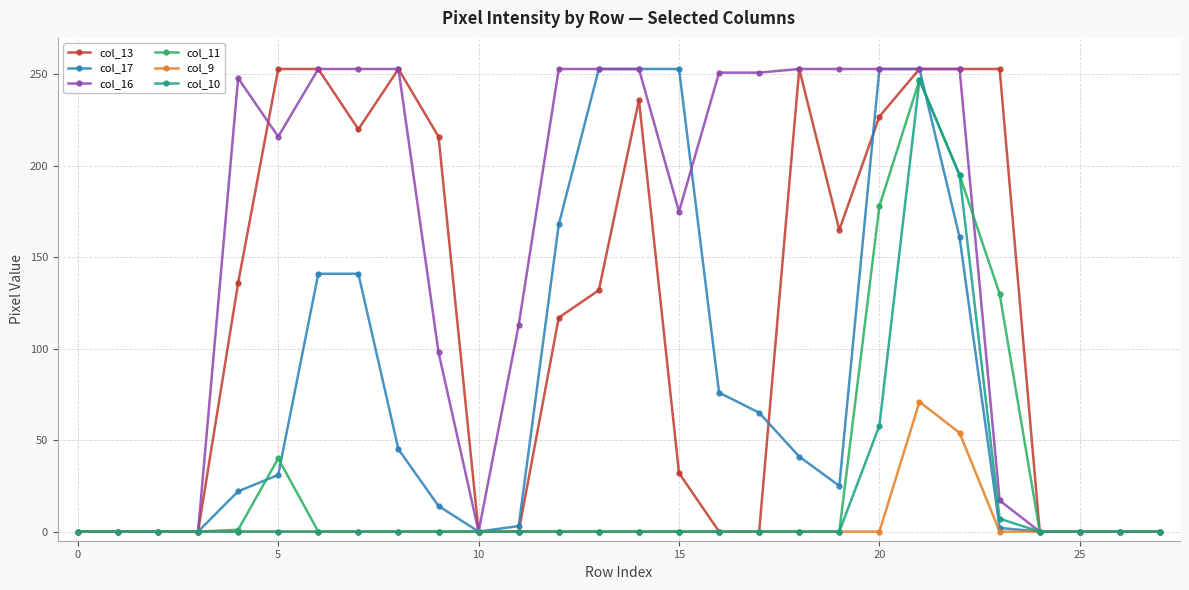

At how many categories does at least one series exceed 94?

19